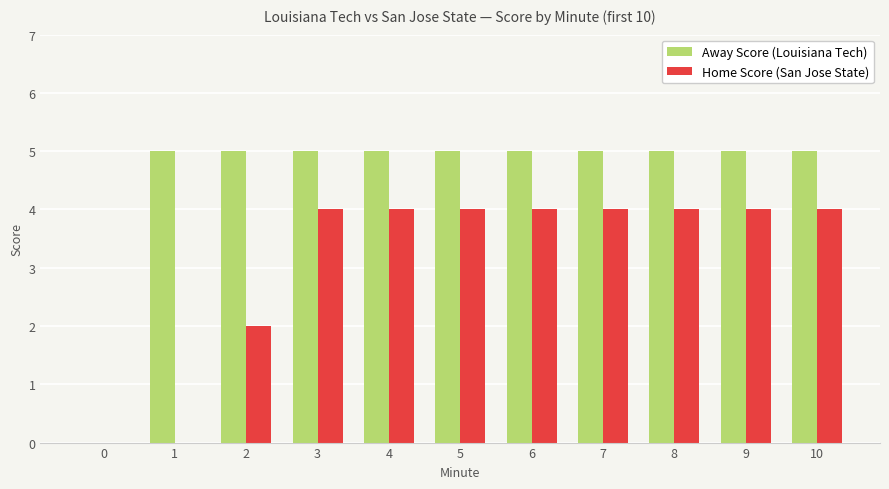

What is the total value across all series at 5?

9